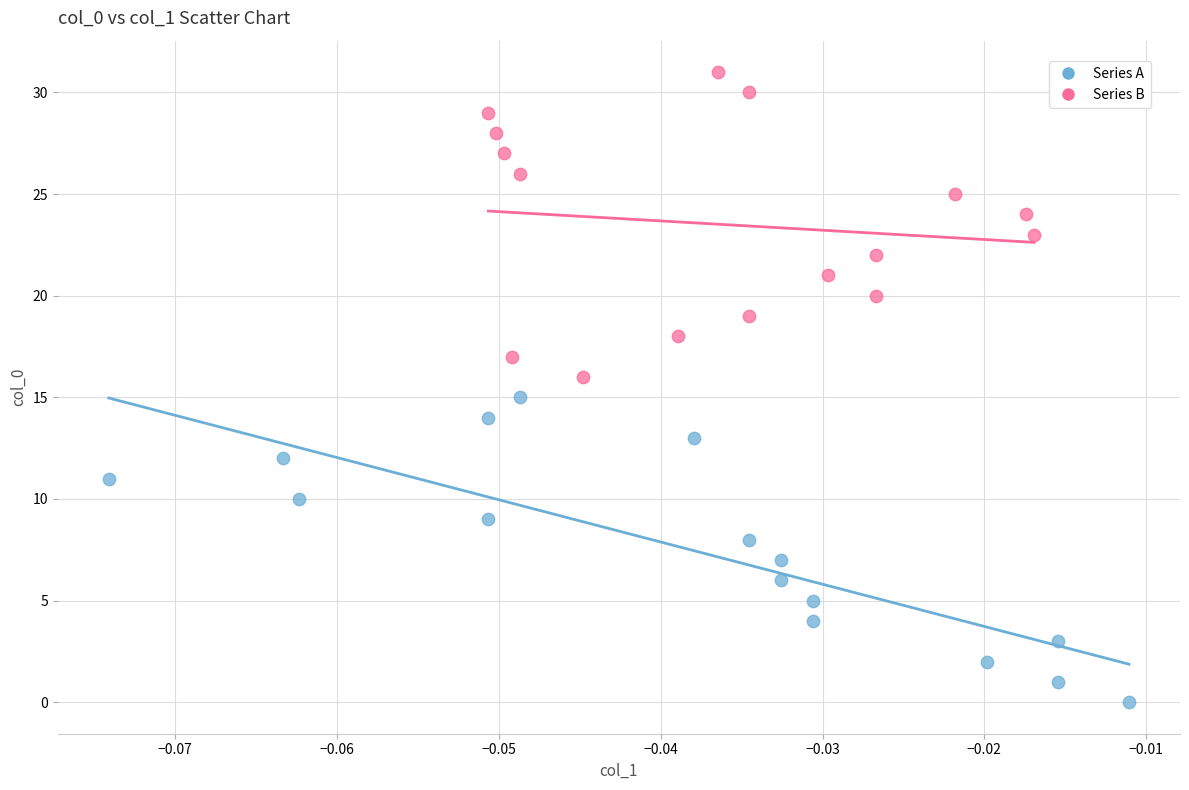

Which series contains the lowest Y value?

Series A